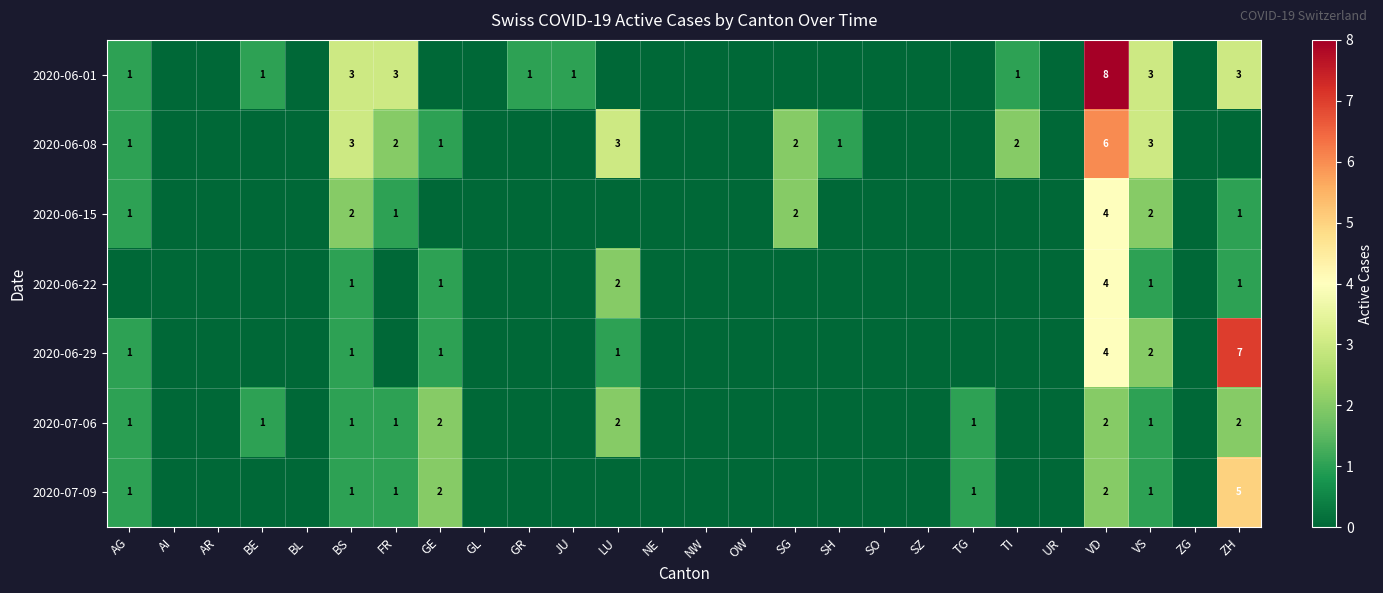

True or false: 2020-06-01 has a value of 0 at JU.

False